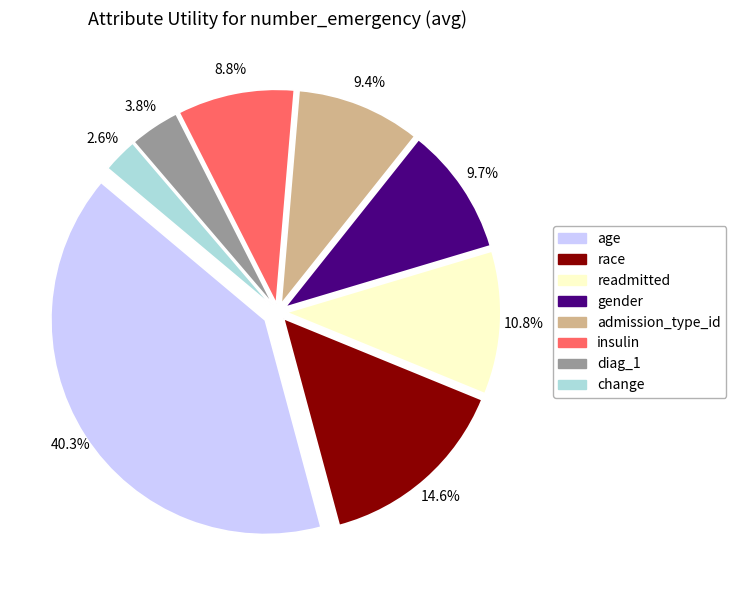

Combined, do gender and change account for over 50%?

No